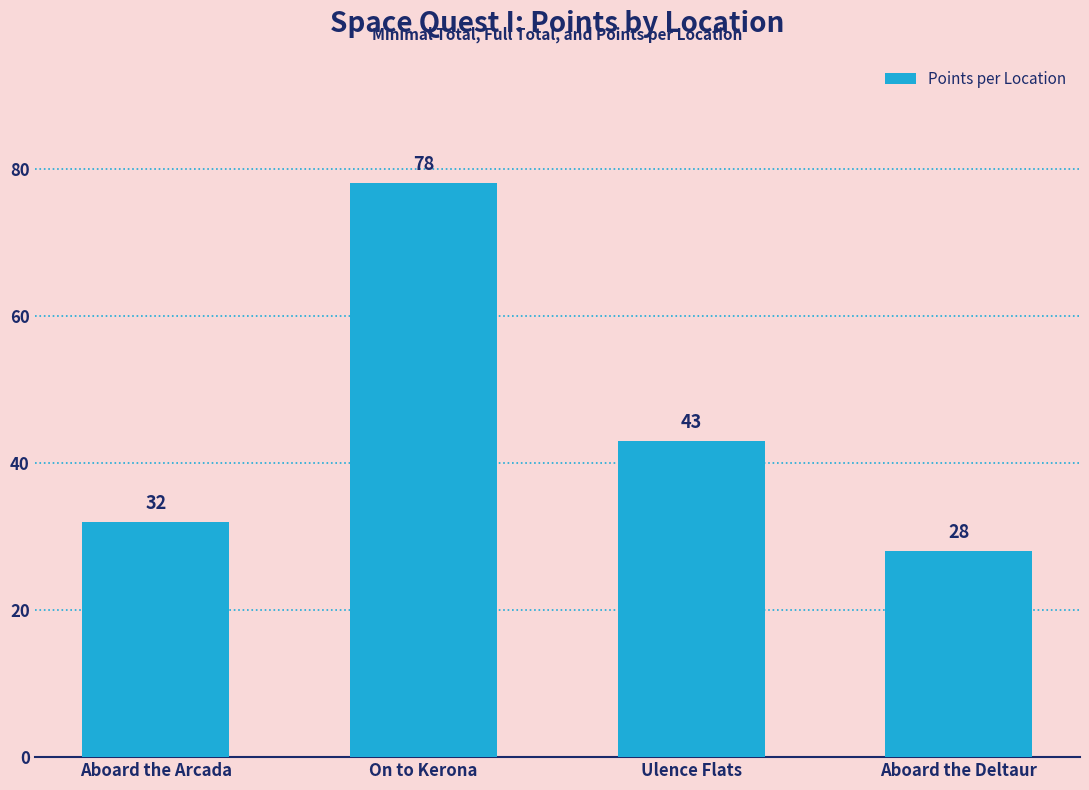

Read the value at On to Kerona.

78